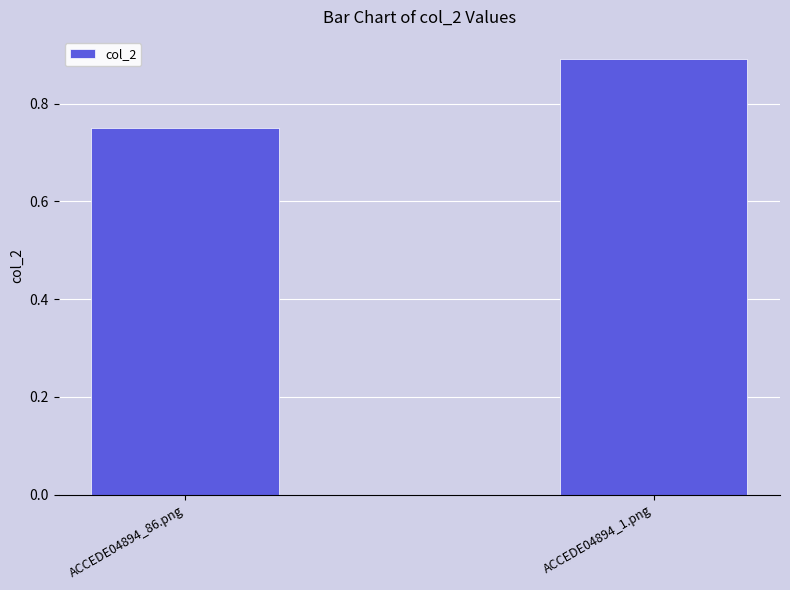

What is the maximum value shown in the chart?

0.9